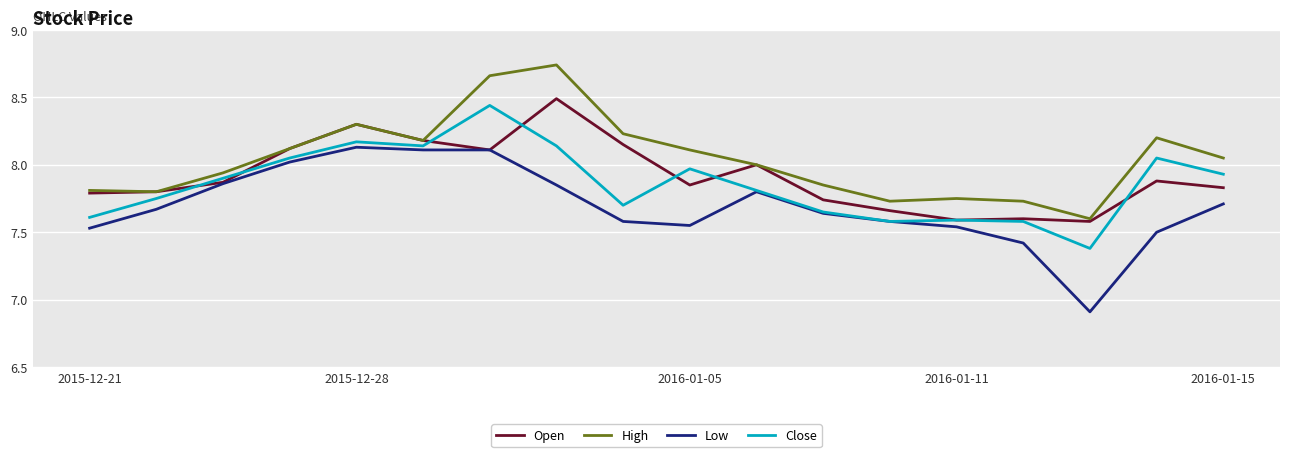

True or false: Low and High cross at least once.

False